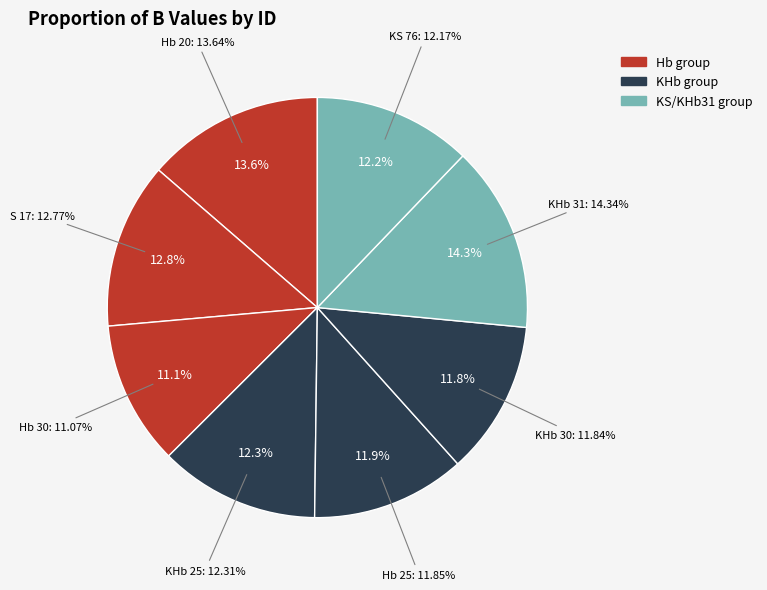

Combined, what portion of the pie is KHb 30 and Hb 25?

23.7%